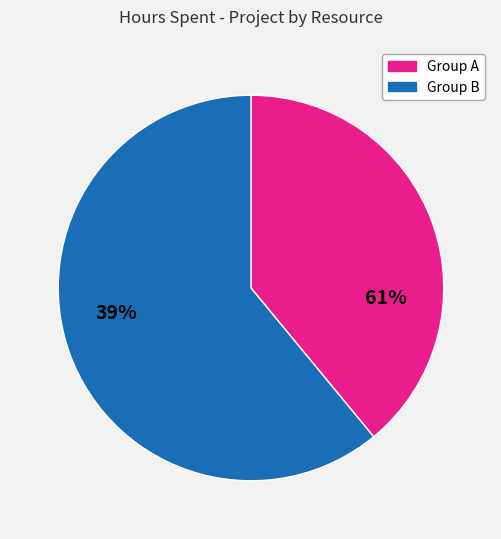

Does any single category account for the majority?

Yes